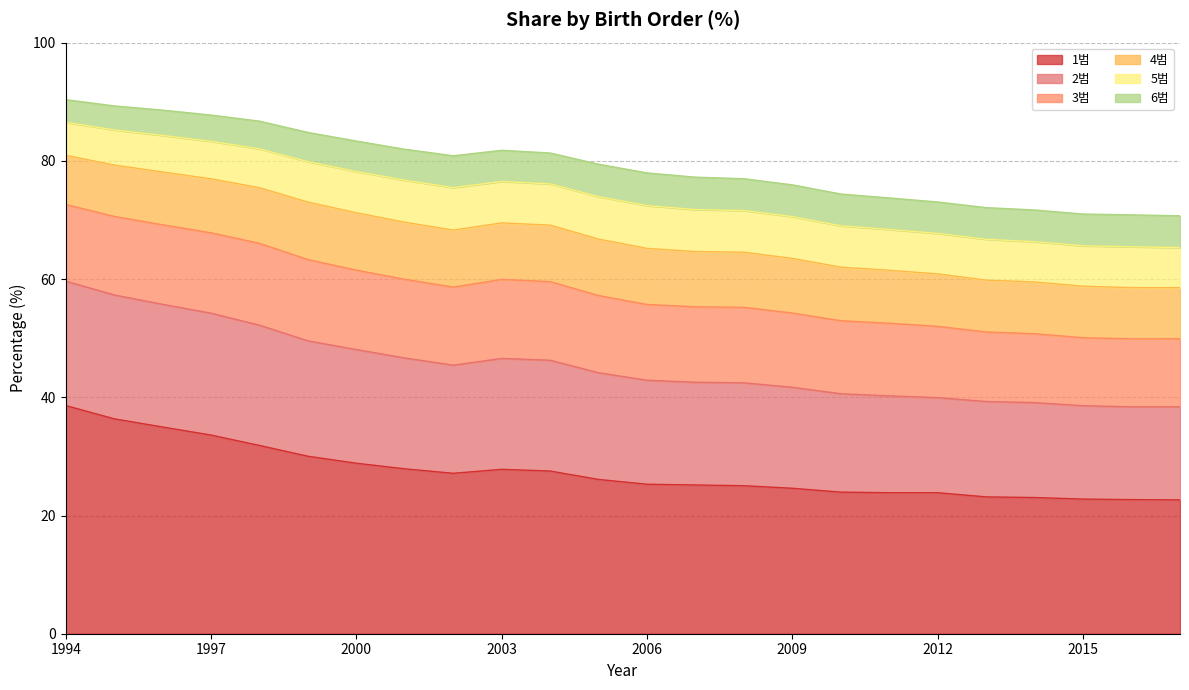

Reading left to right, what are all the values shown in this chart?

1범: 1994=38.6	1995=36.4	1996=35.0	1997=33.6	1998=31.8	1999=30.0	2000=28.8	2001=27.9	2002=27.1	2003=27.8	2004=27.5	2005=26.1	2006=25.3	2007=25.2	2008=25.0	2009=24.6	2010=24.0	2011=23.9	2012=23.9	2013=23.1	2014=23.0	2015=22.8	2016=22.7	2017=22.6
2범: 1994=21.0	1995=21.0	1996=20.8	1997=20.6	1998=20.3	1999=19.5	2000=19.2	2001=18.8	2002=18.3	2003=18.8	2004=18.7	2005=18.0	2006=17.6	2007=17.4	2008=17.4	2009=17.1	2010=16.6	2011=16.4	2012=16.1	2013=16.1	2014=16.1	2015=15.8	2016=15.7	2017=15.7
3범: 1994=13.0	1995=13.3	1996=13.5	1997=13.6	1998=13.8	1999=13.7	2000=13.4	2001=13.3	2002=13.2	2003=13.4	2004=13.3	2005=13.1	2006=12.8	2007=12.8	2008=12.8	2009=12.6	2010=12.4	2011=12.3	2012=12.1	2013=11.8	2014=11.7	2015=11.5	2016=11.5	2017=11.5
4범: 1994=8.3	1995=8.7	1996=8.9	1997=9.1	1998=9.4	1999=9.7	2000=9.7	2001=9.6	2002=9.7	2003=9.6	2004=9.6	2005=9.5	2006=9.5	2007=9.4	2008=9.3	2009=9.2	2010=9.1	2011=9.0	2012=8.9	2013=8.8	2014=8.7	2015=8.7	2016=8.7	2017=8.6
5범: 1994=5.6	1995=5.9	1996=6.2	1997=6.3	1998=6.6	1999=6.8	2000=7.0	2001=7.1	2002=7.2	2003=7.0	2004=7.0	2005=7.2	2006=7.2	2007=7.1	2008=7.1	2009=7.1	2010=7.0	2011=6.9	2012=6.8	2013=6.9	2014=6.8	2015=6.8	2016=6.9	2017=6.8
6범: 1994=3.8	1995=4.1	1996=4.3	1997=4.4	1998=4.7	1999=4.9	2000=5.2	2001=5.2	2002=5.4	2003=5.3	2004=5.2	2005=5.5	2006=5.5	2007=5.5	2008=5.4	2009=5.4	2010=5.4	2011=5.3	2012=5.3	2013=5.4	2014=5.4	2015=5.4	2016=5.4	2017=5.4